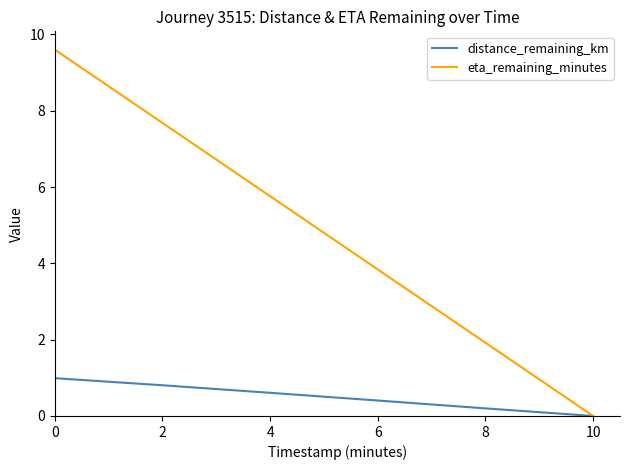

What is the greatest value displayed?

9.6